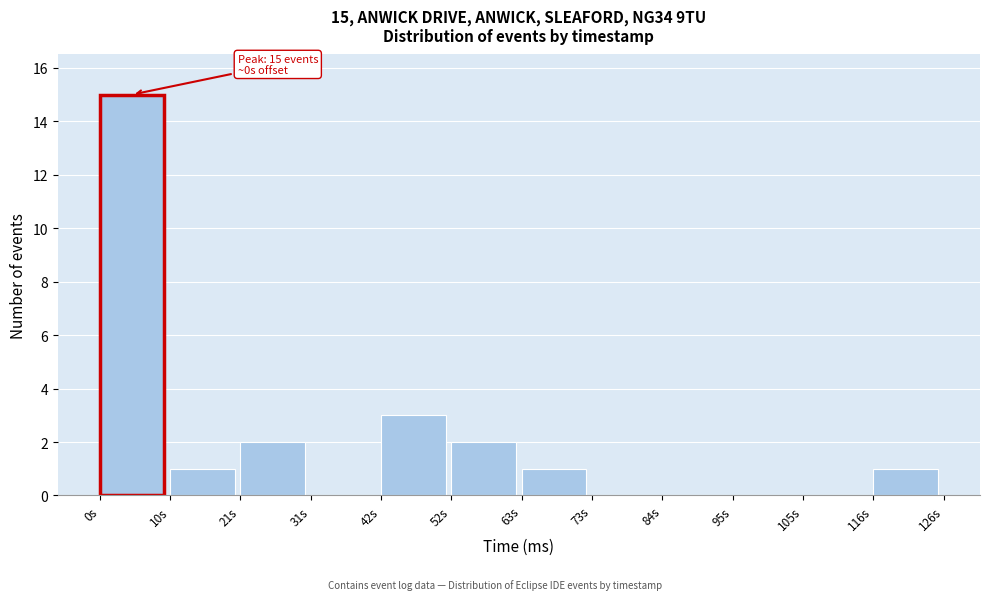

Reading left to right, extract all data points from this chart.

0s=15	10s=1	21s=2	31s=0	42s=3	52s=2	63s=1	73s=0	84s=0	95s=0	105s=0	116s=1